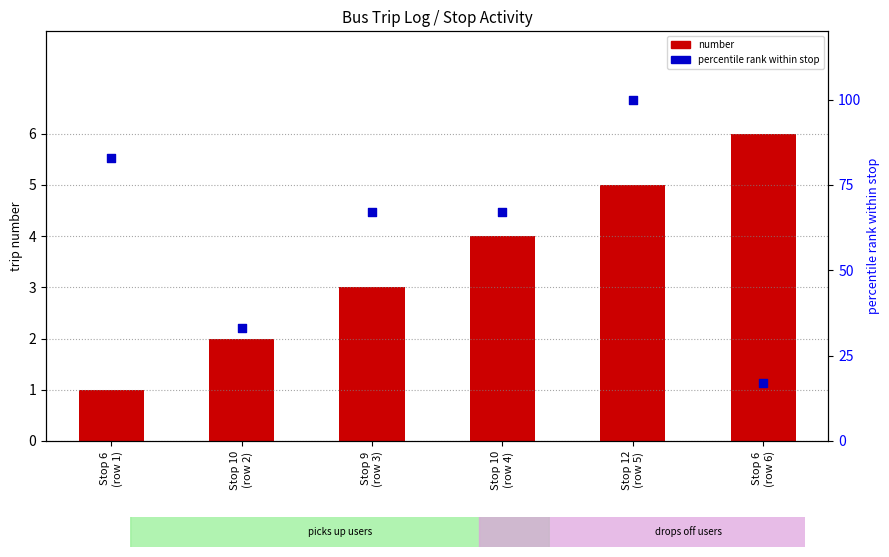

What is the total value across all series at Stop 10
(row 4)?

71